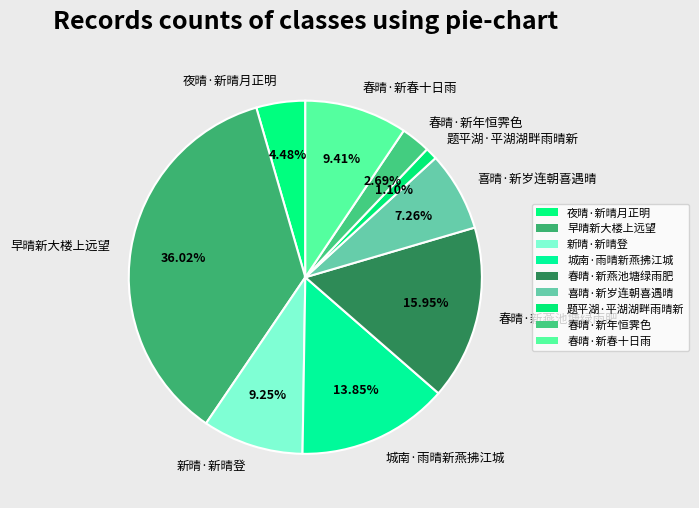

Count the number of slices in the pie.

9